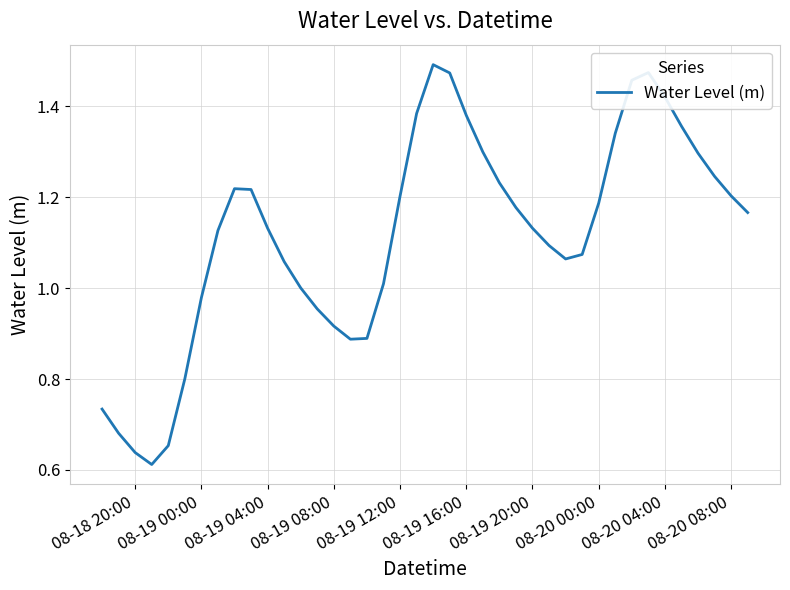

Is this an area chart (filled region under the line)?

No